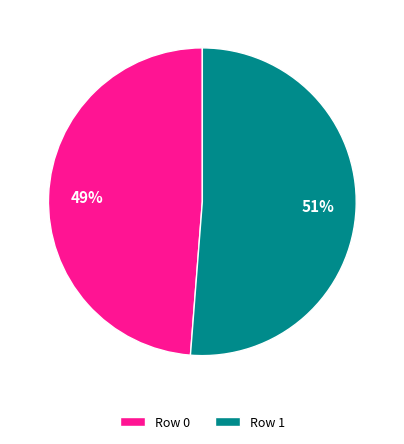

True or false: Row 0 accounts for 35% of the total.

False